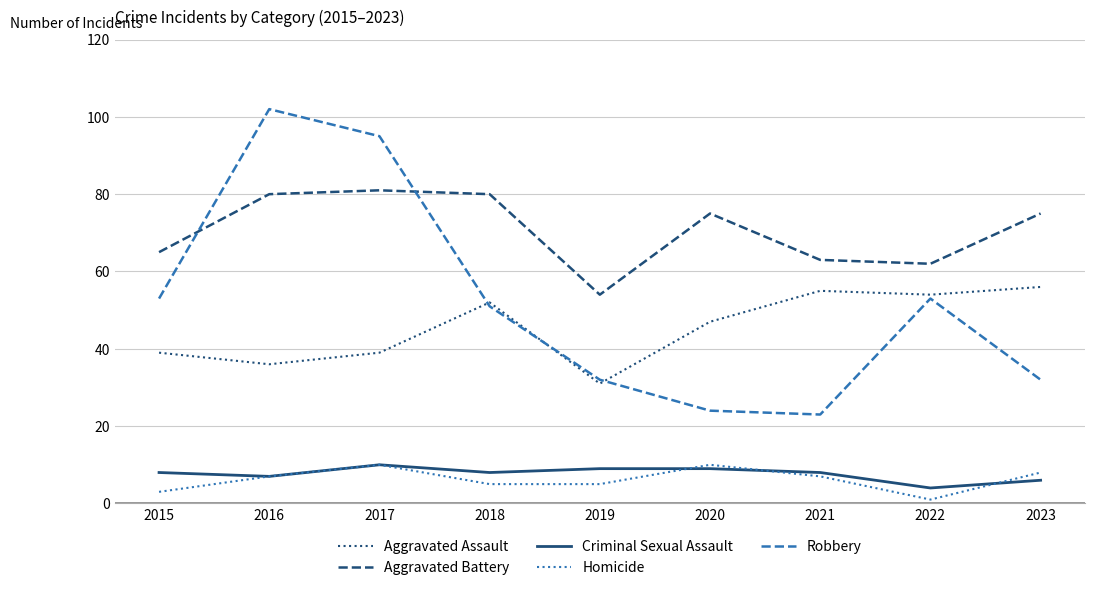

True or false: Homicide and Aggravated Battery cross at least once.

False